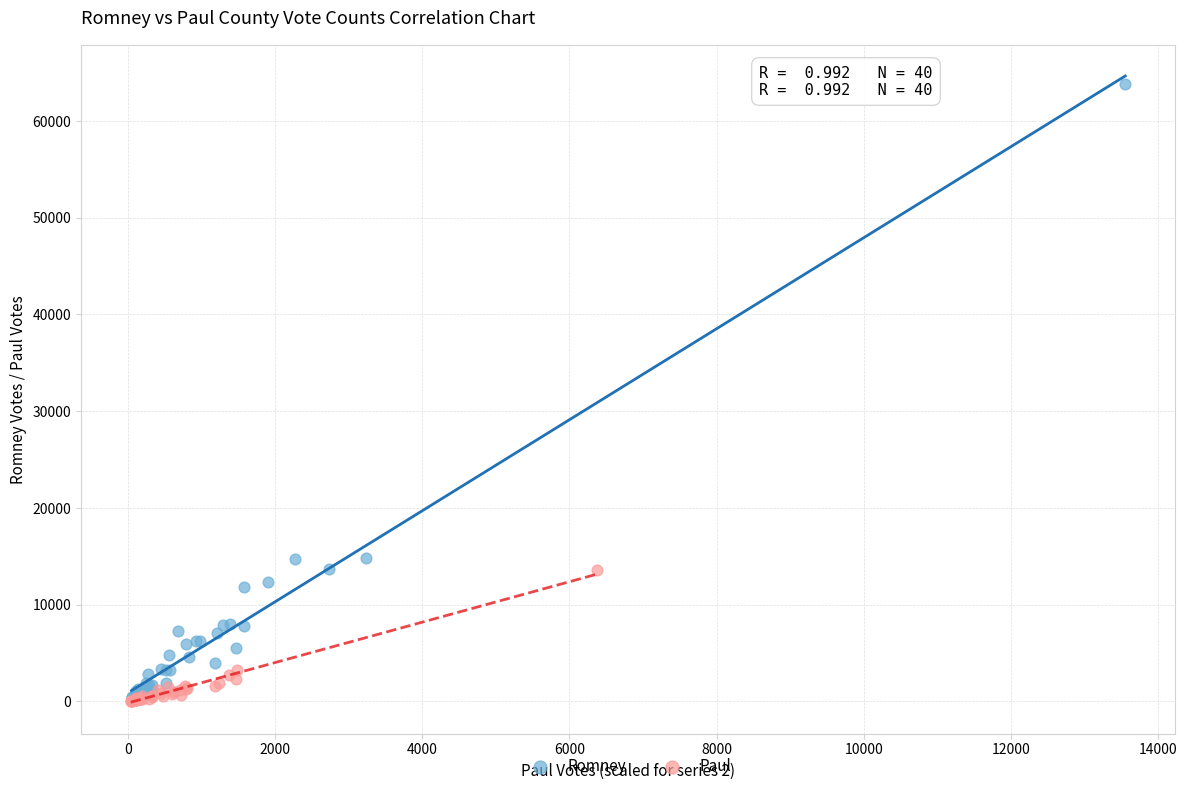

Which series has the largest Y range (max minus min)?

Romney